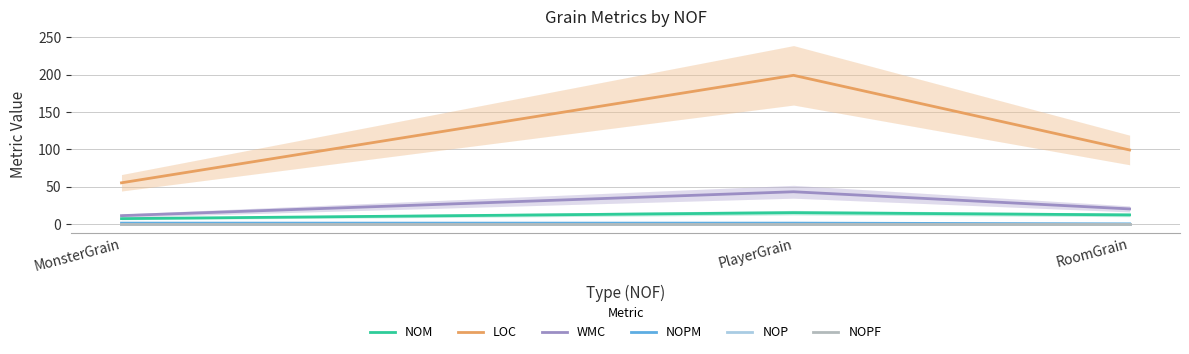

What are all the series names shown in the legend?

NOM, LOC, WMC, NOPM, NOP, NOPF